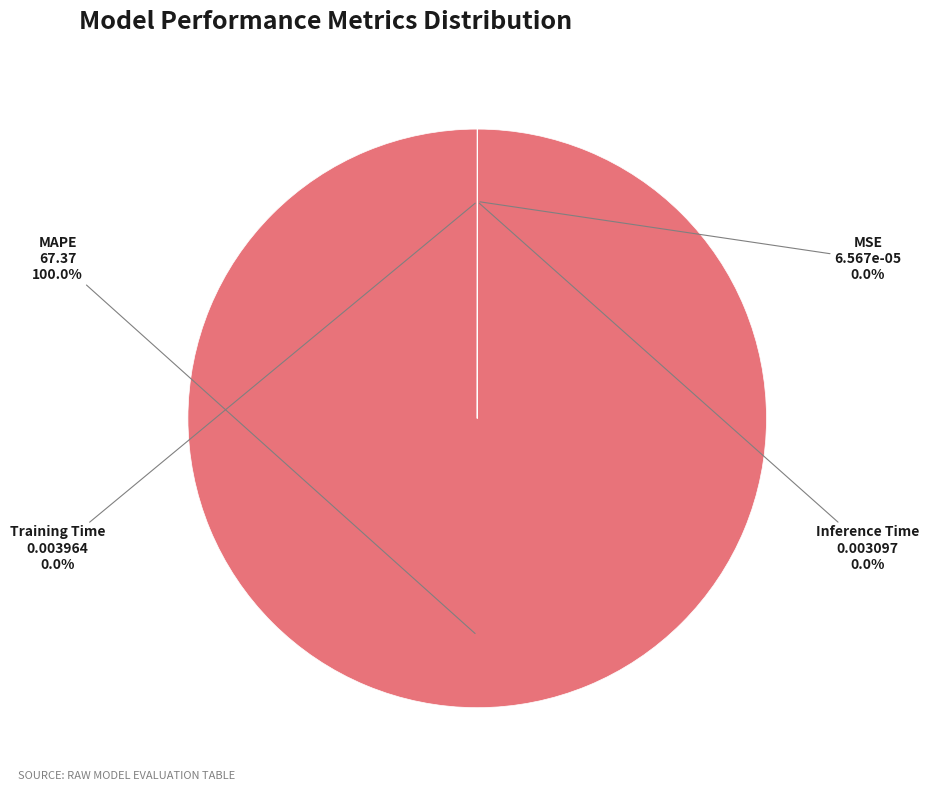

What is the largest slice in the pie chart?

MAPE